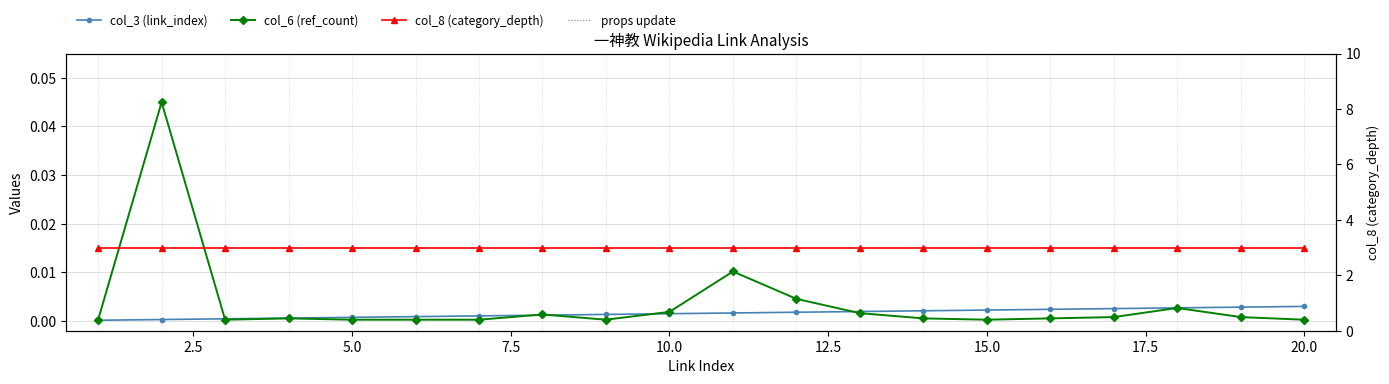

Between 15.0 and 12.5, which is larger?

15.0